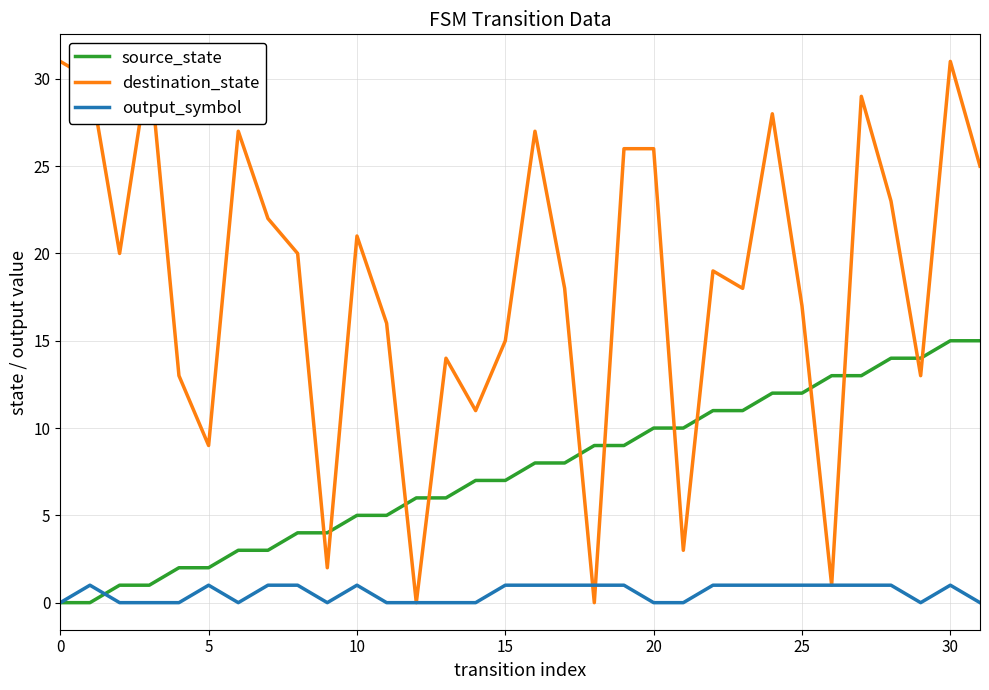

What are all the series names shown in the legend?

source_state, destination_state, output_symbol